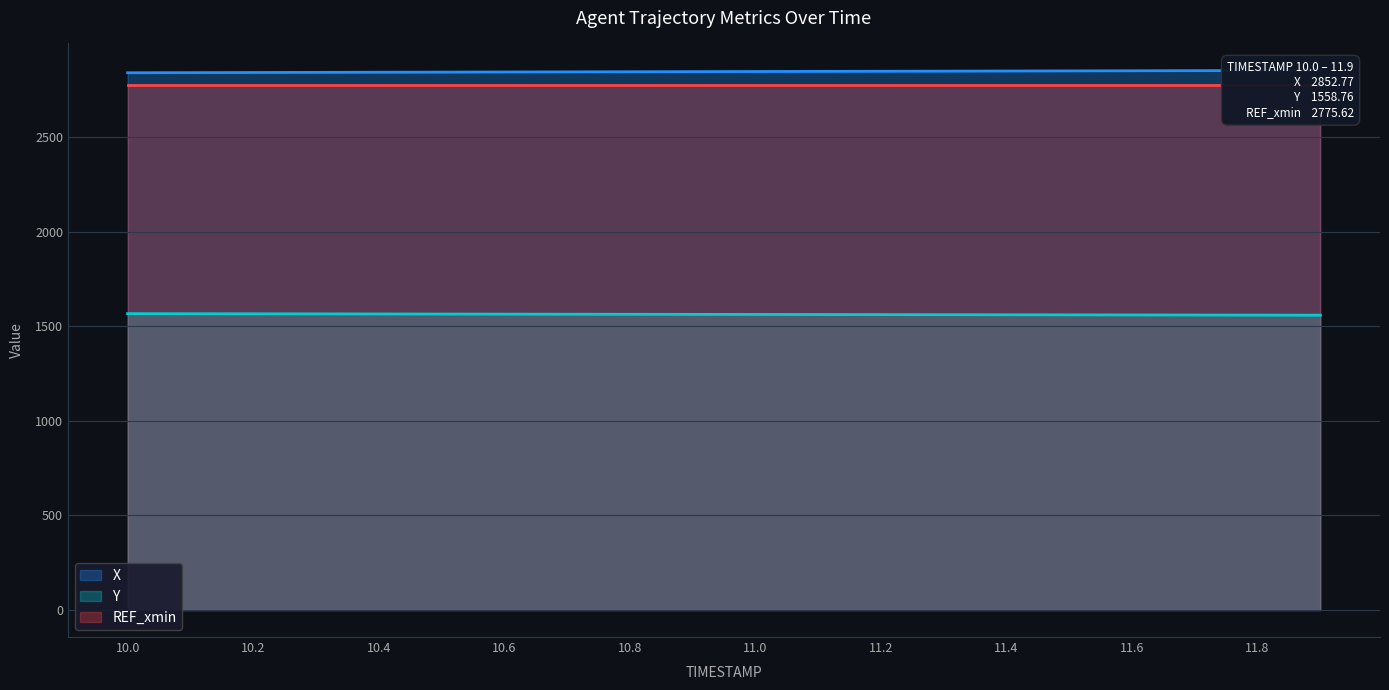

What is the highest value of the Y series?

1567.0